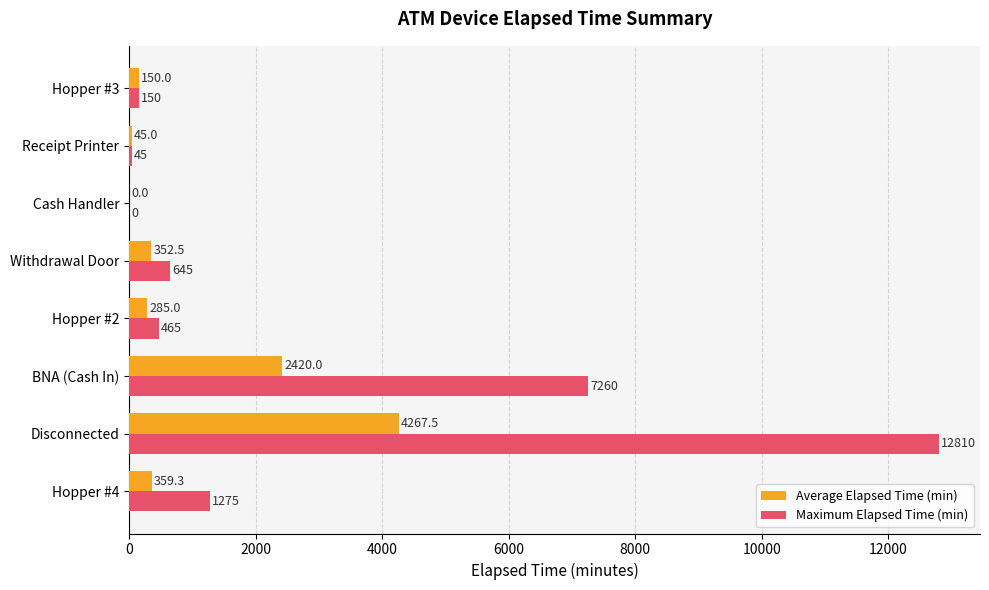

At which category is the sum across all series the highest?

Disconnected